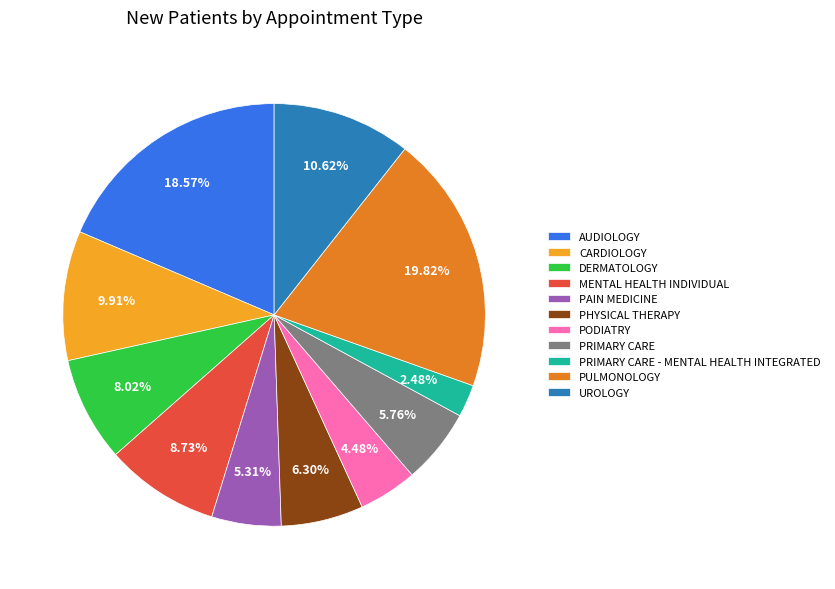

Is AUDIOLOGY the majority of the pie?

No